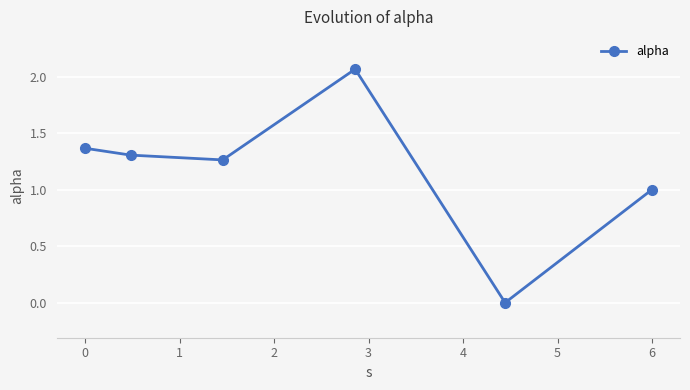

How many values are above zero?

5